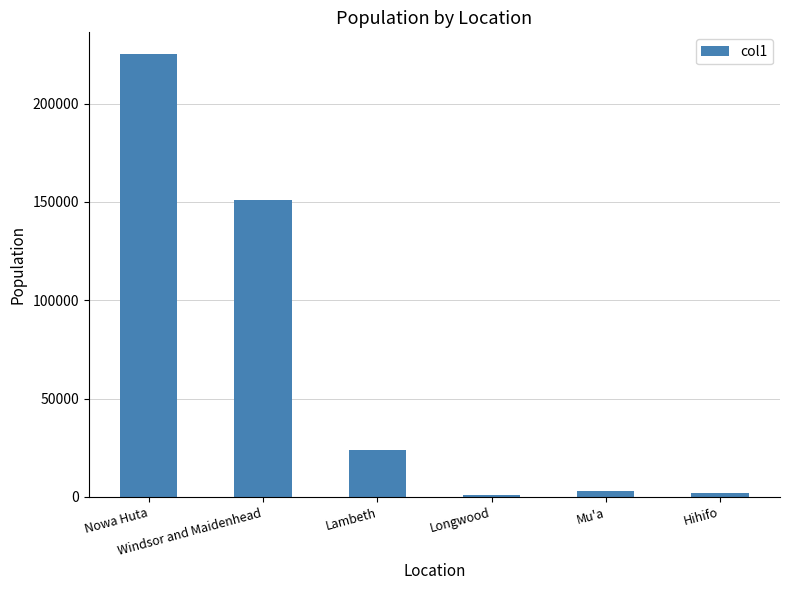

What is the difference between the second highest and minimum values?

150116